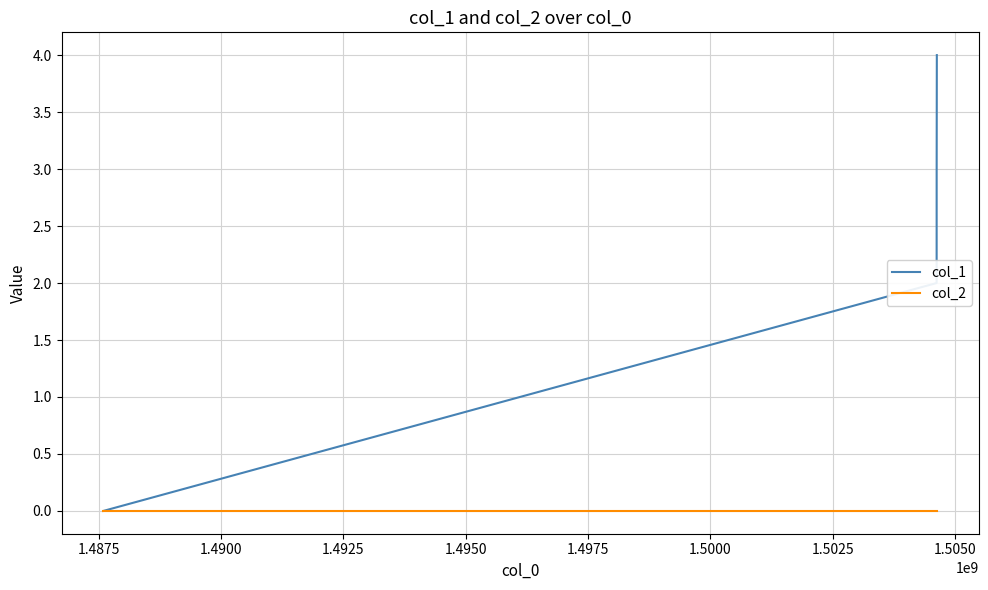

Rank the series by their average value, from lowest to highest.

col_2, col_1